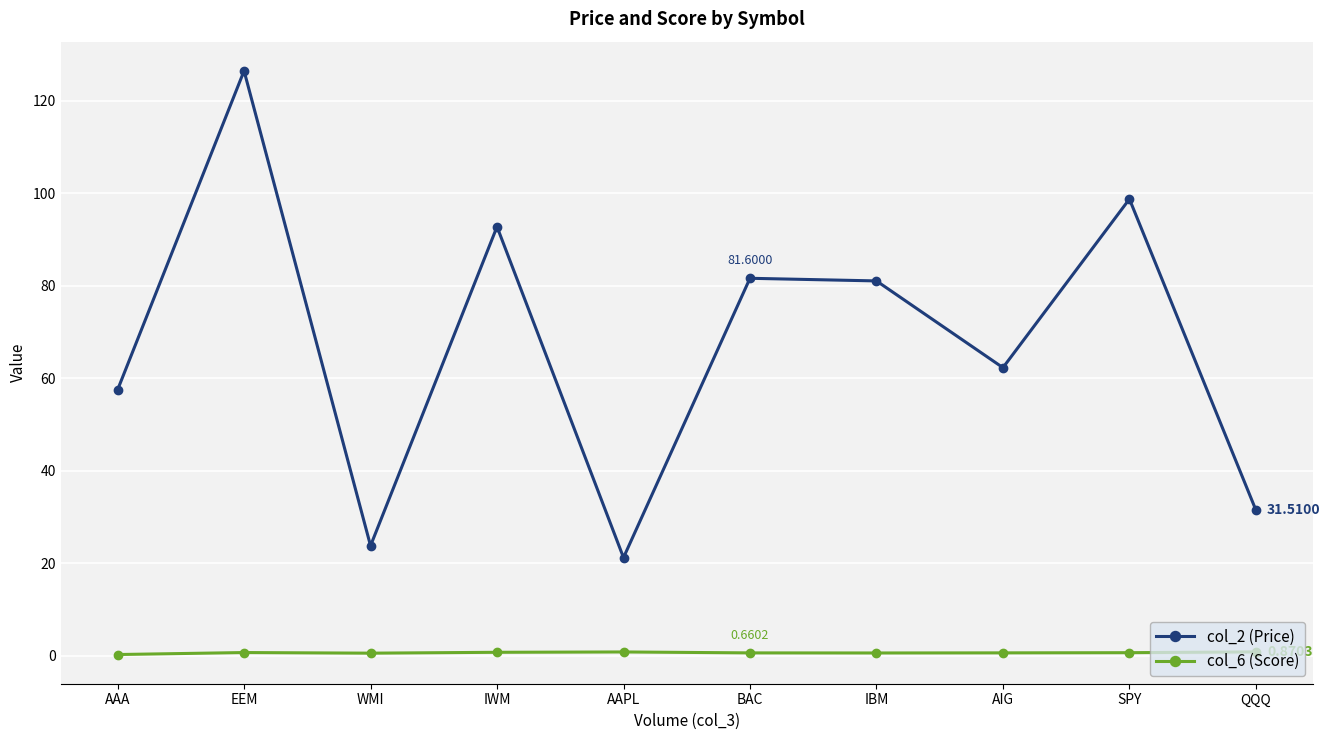

In col_2 (Price), how many points are higher than both neighbors (excluding endpoints)?

4